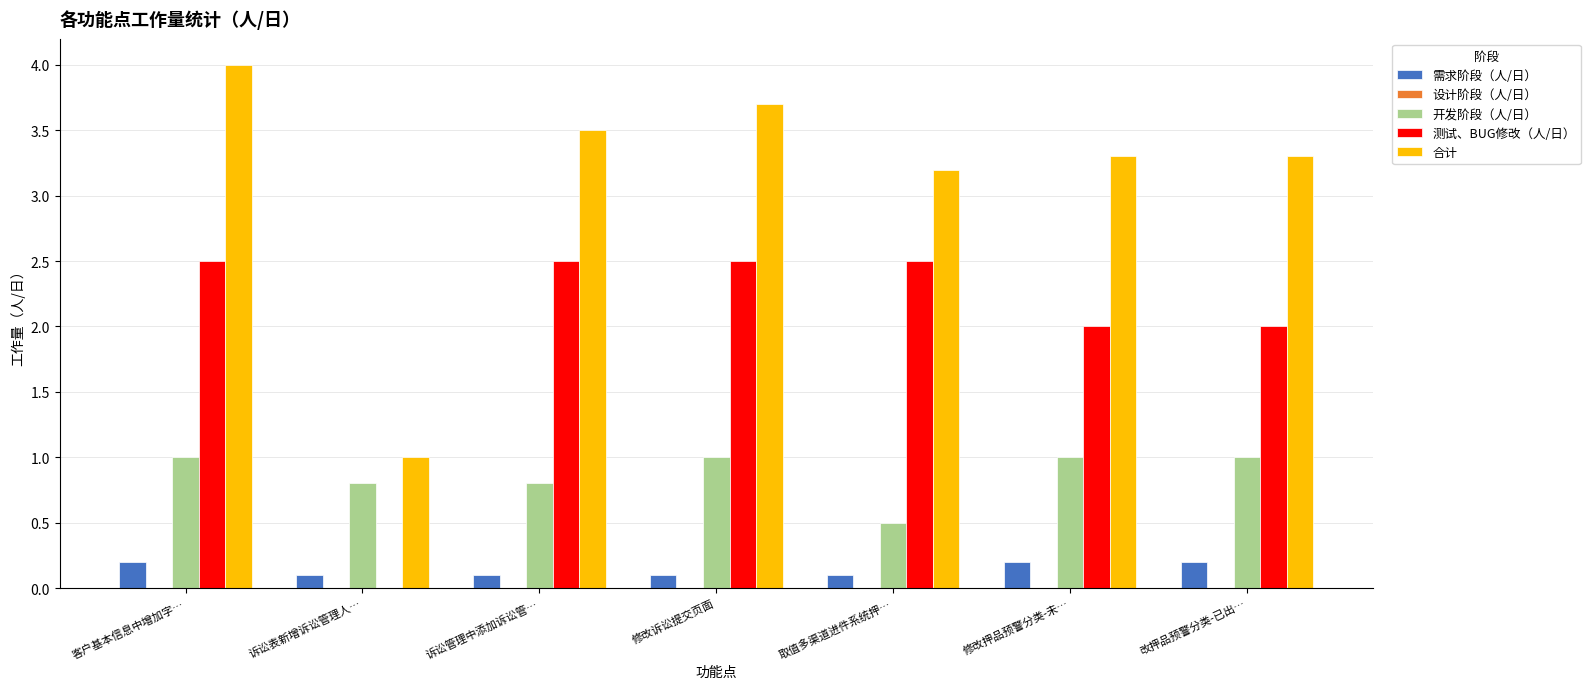

Which series changed the most between 客户基本信息中增加字… and 修改押品预警分类-未…?

合计